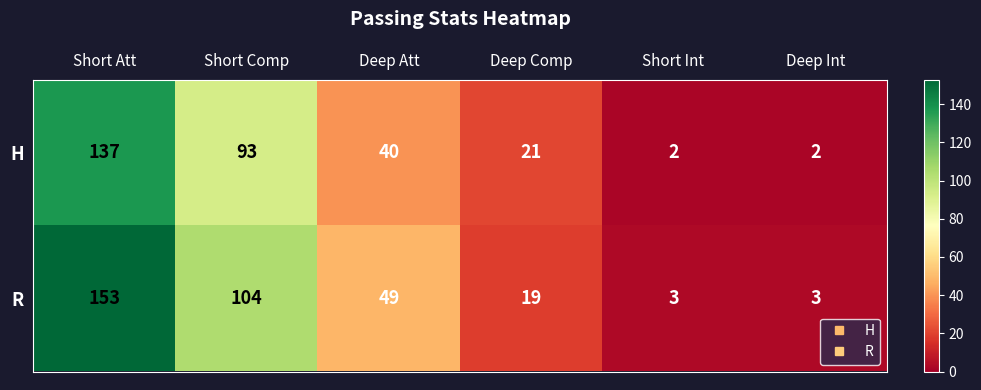

At which category does the chart reach its peak across all series?

Short Att